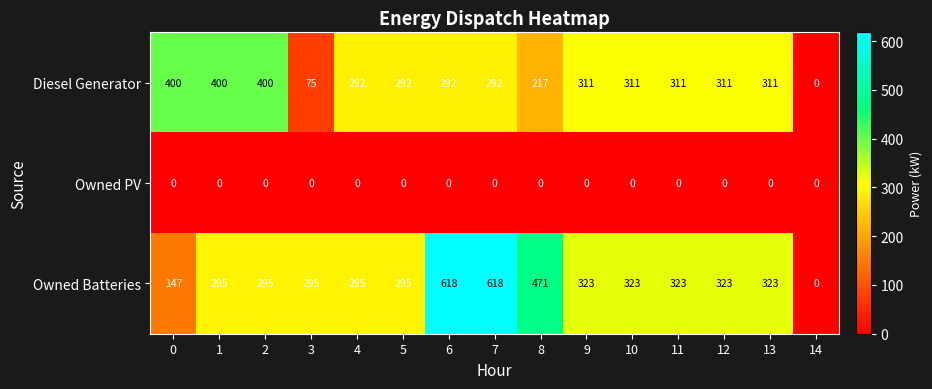

Which series has the largest total across all categories?

Owned Batteries